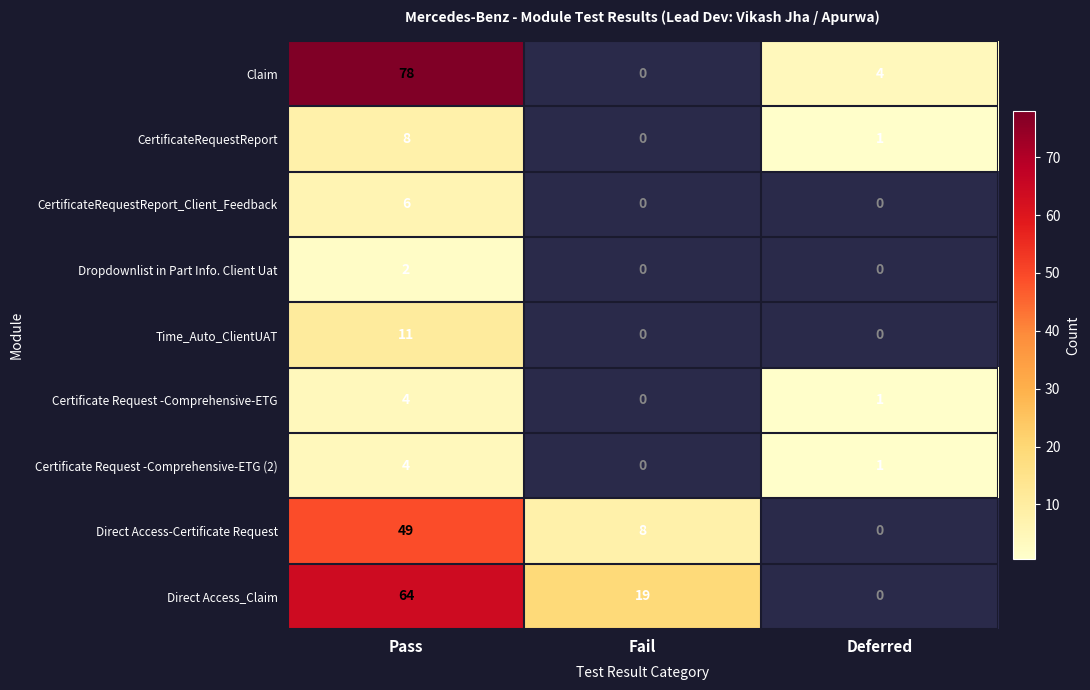

True or false: Time_Auto_ClientUAT has a value of -6 at Fail.

False